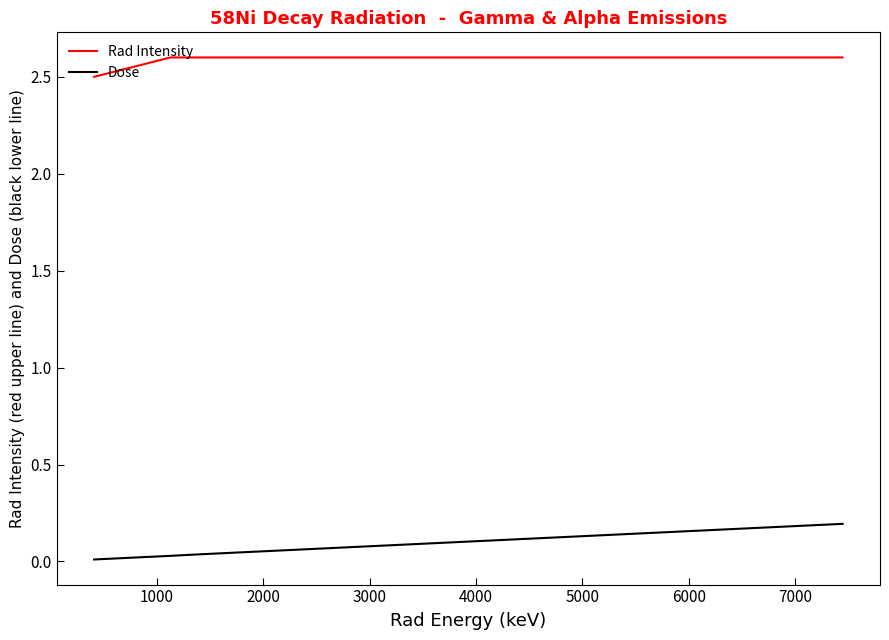

Which series has the widest spread of values?

Dose